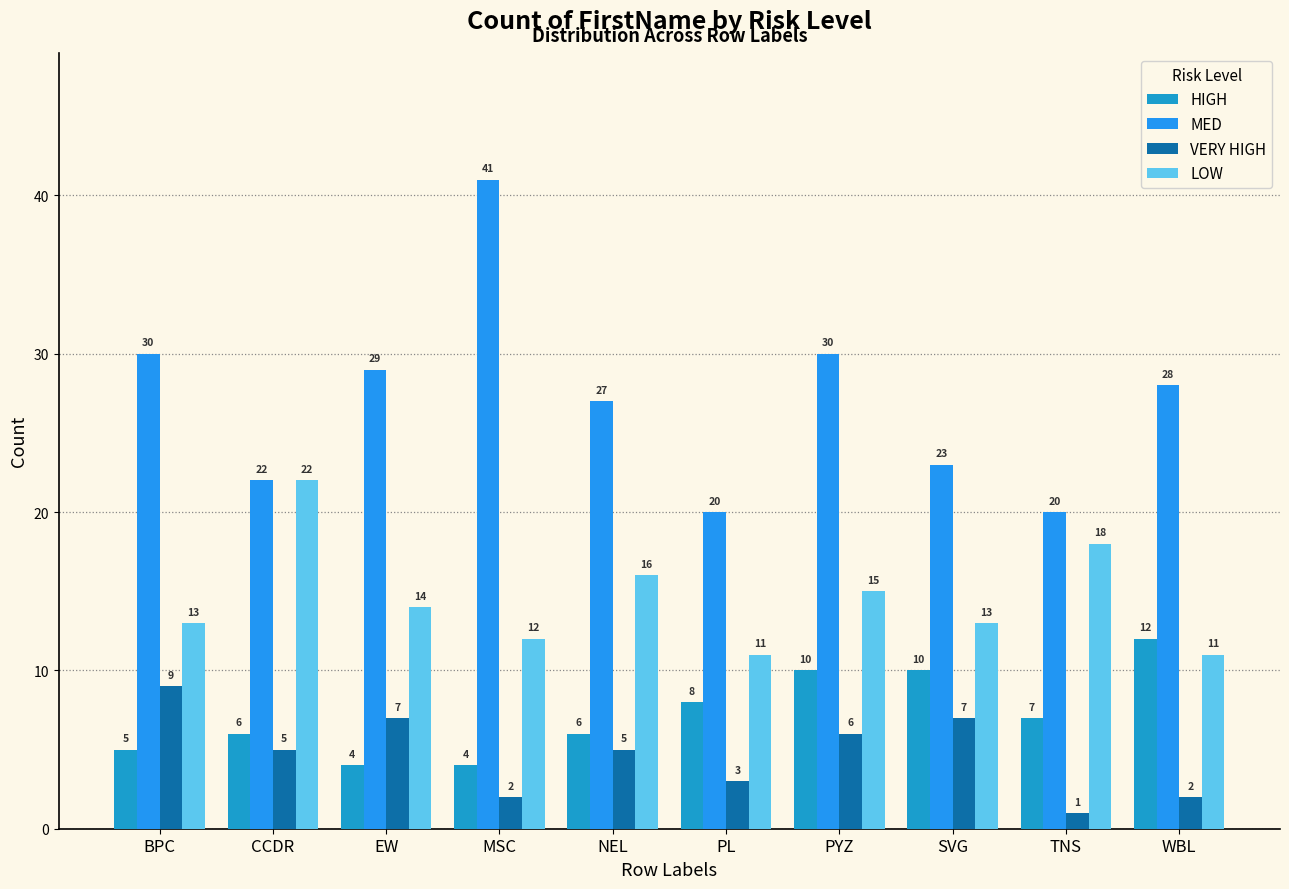

Which series has the largest total across all categories?

MED